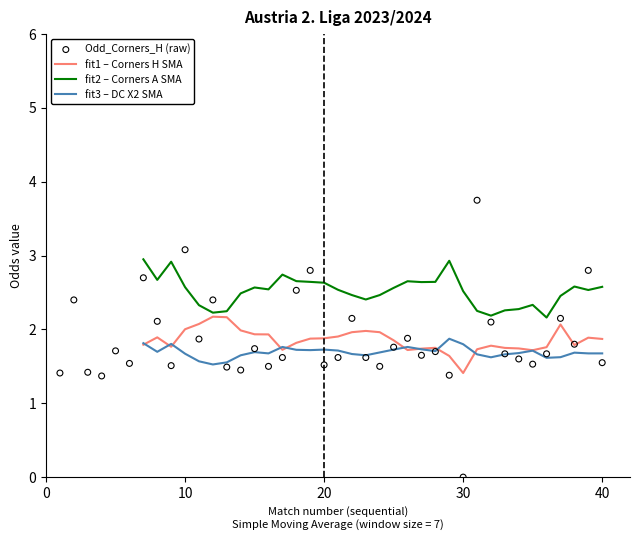

Which series reaches the maximum Y coordinate?

Odd_Corners_H (raw)